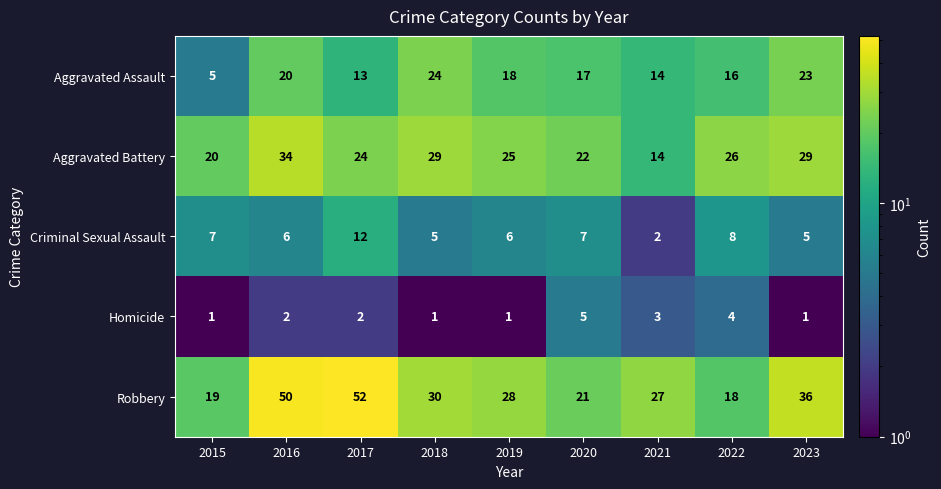

What is the difference between the second highest and minimum values in the Criminal Sexual Assault series?

6